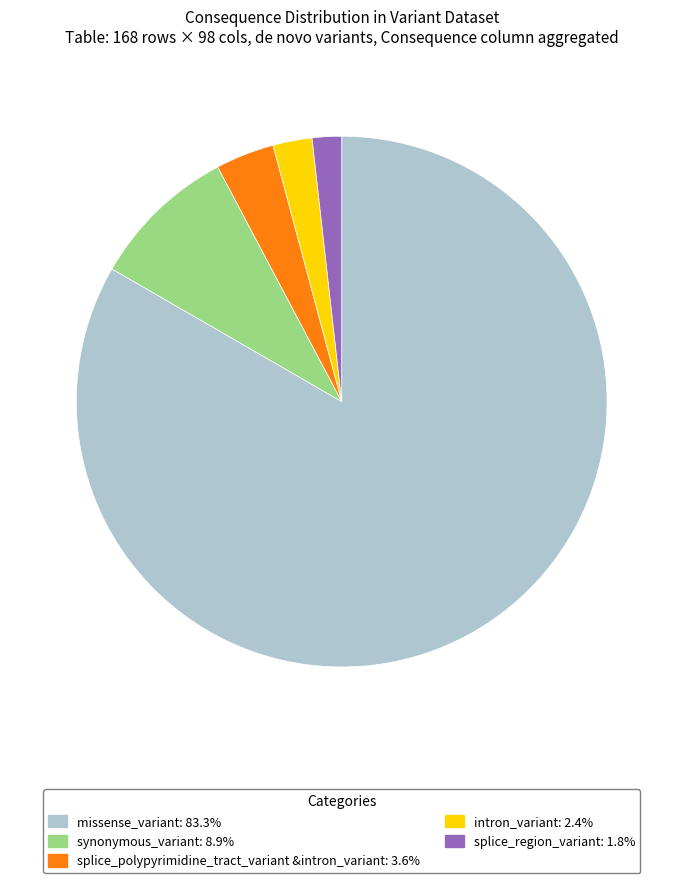

How many slices are in this pie chart?

5